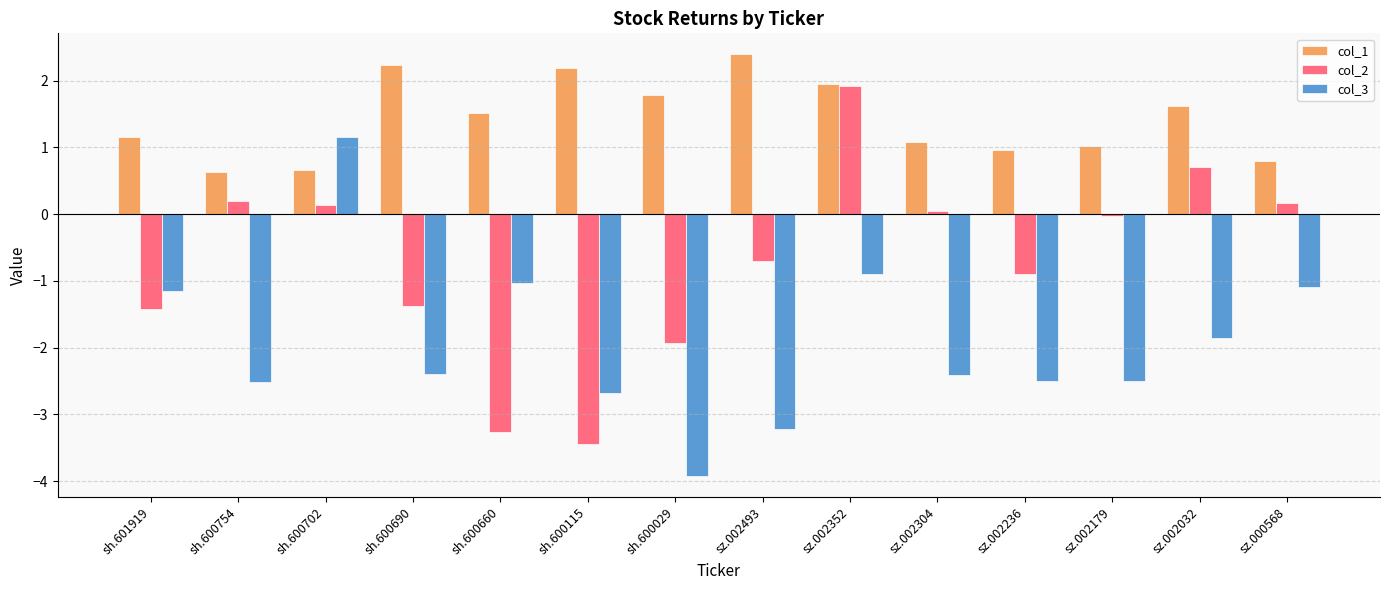

How many data points does each series have?

14